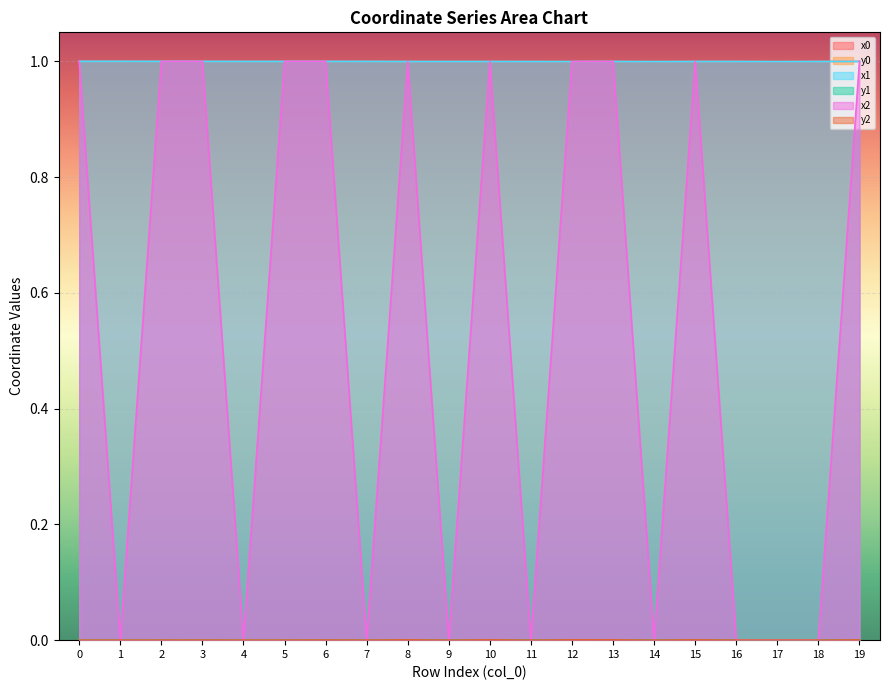

How many interior local valleys does the x2 series have?

6